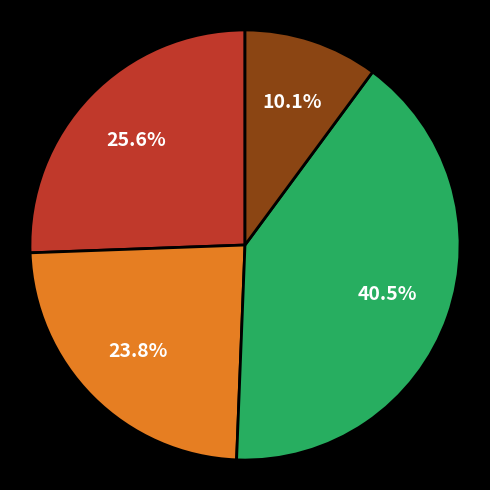

Does any single category account for the majority?

No